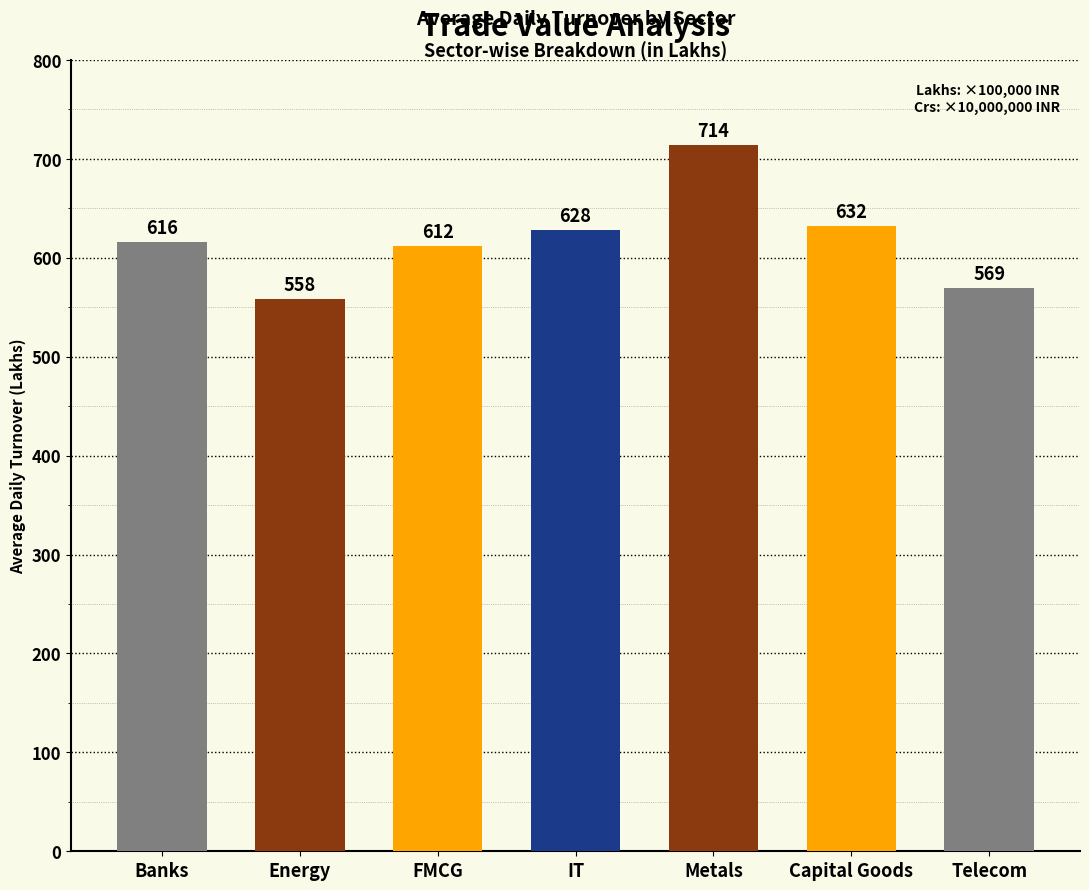

What is the value of the 6th bar from the left?

631.8